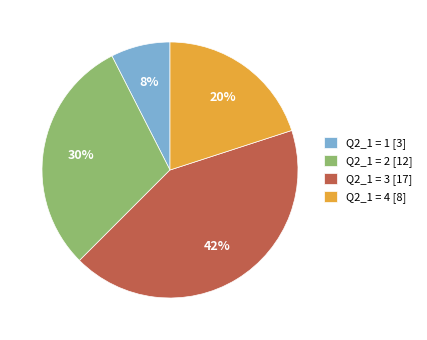

What is the smallest slice in the pie chart?

Q2_1 = 1 [3]